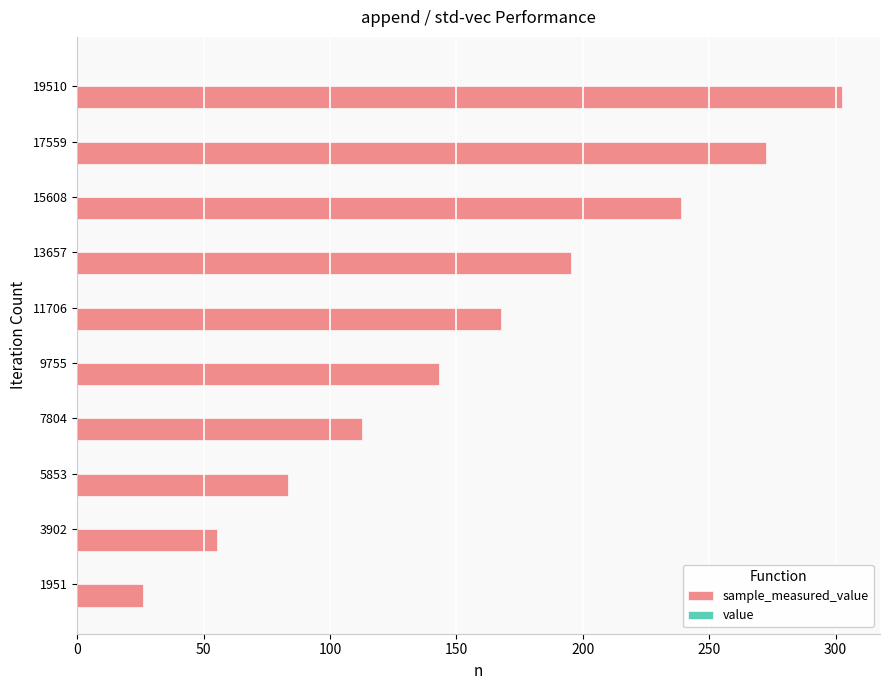

Which series has the widest spread of values?

sample_measured_value